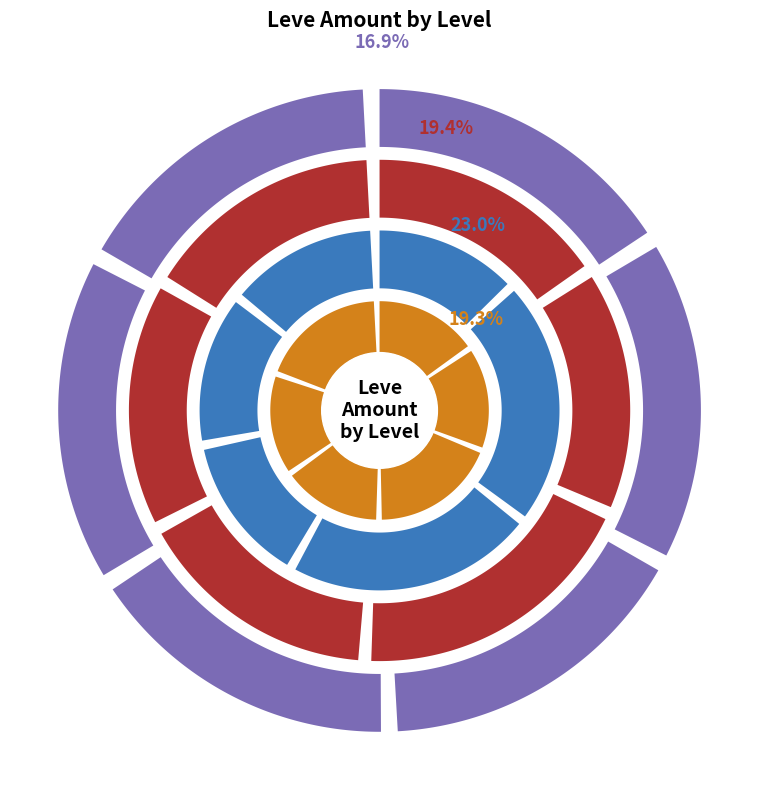

The Hempen Coif slice represents 8% of the pie. True or false?

False